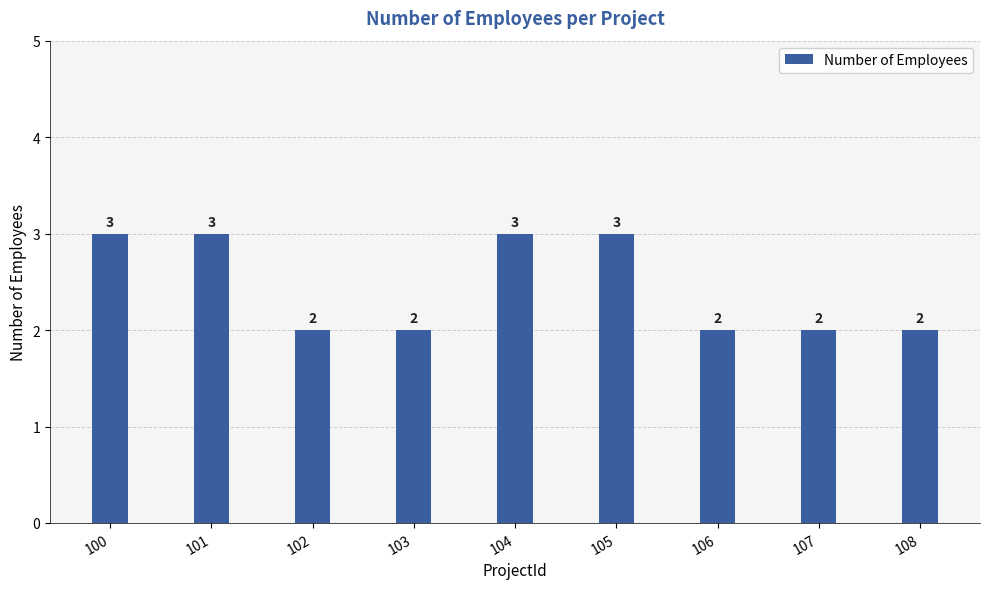

Are the bars horizontal?

No